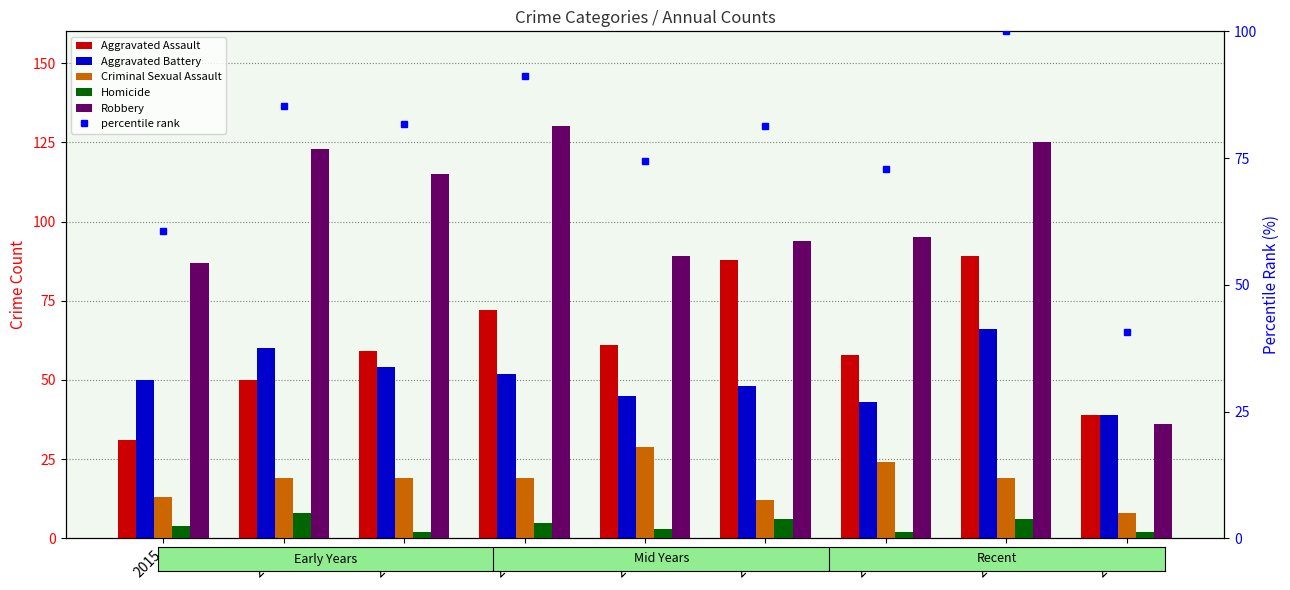

What is the lowest value of the Robbery series?

36